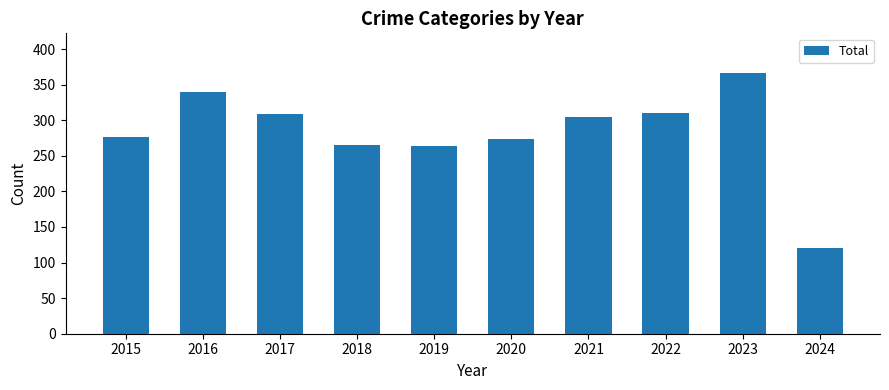

How many distinct data groups are displayed?

1